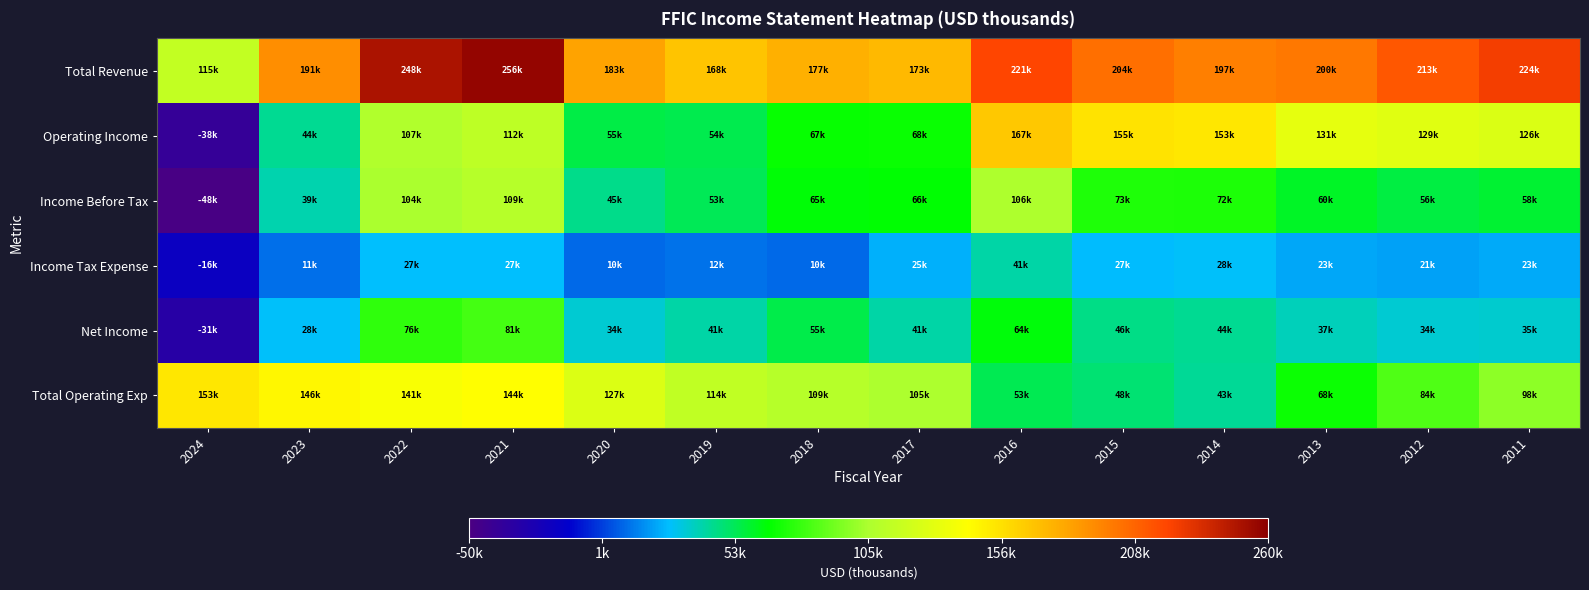

Count the number of data series in this chart.

6